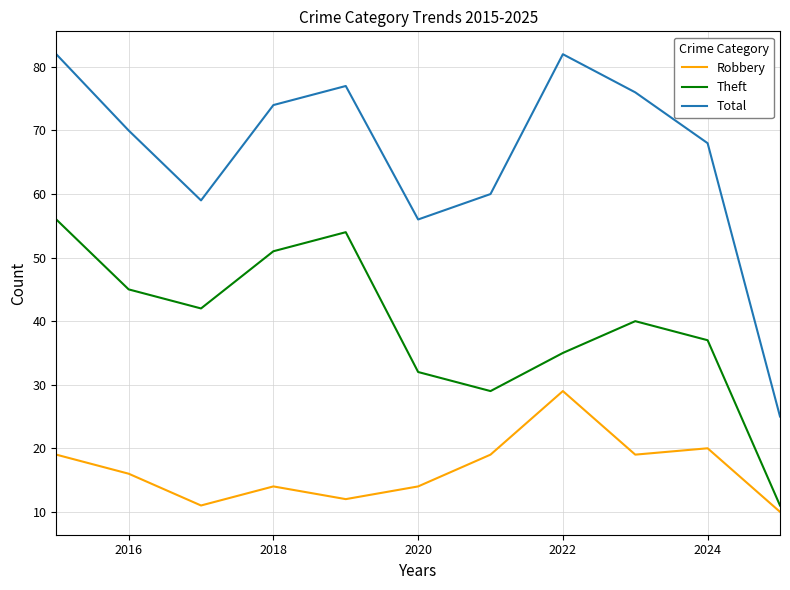

What is the highest value of the Theft series?

56